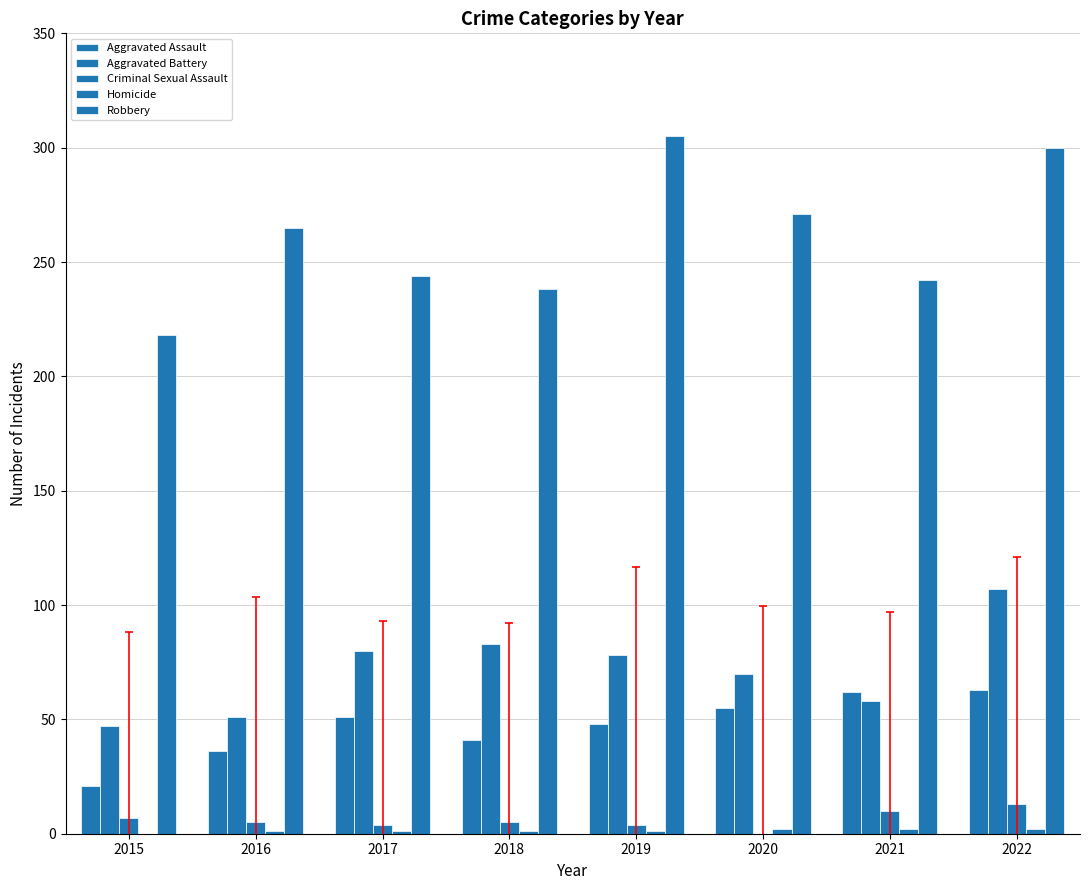

Reading left to right, transcribe all the data shown in this chart.

Aggravated Assault: 21	36	51	41	48	55	62	63
Aggravated Battery: 47	51	80	83	78	70	58	107
Criminal Sexual Assault: 7	5	4	5	4	0	10	13
Homicide: 0	1	1	1	1	2	2	2
Robbery: 218	265	244	238	305	271	242	300